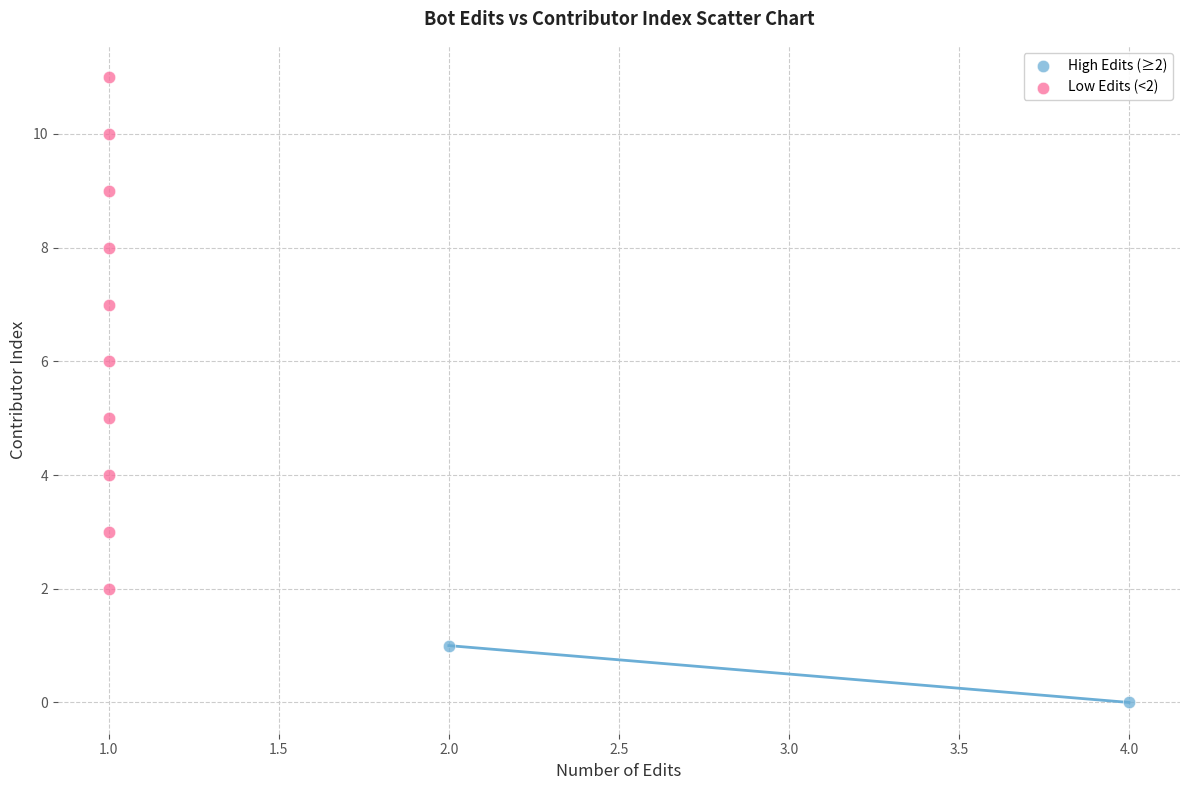

What are all the series names shown in the legend?

High Edits (≥2), Low Edits (<2)